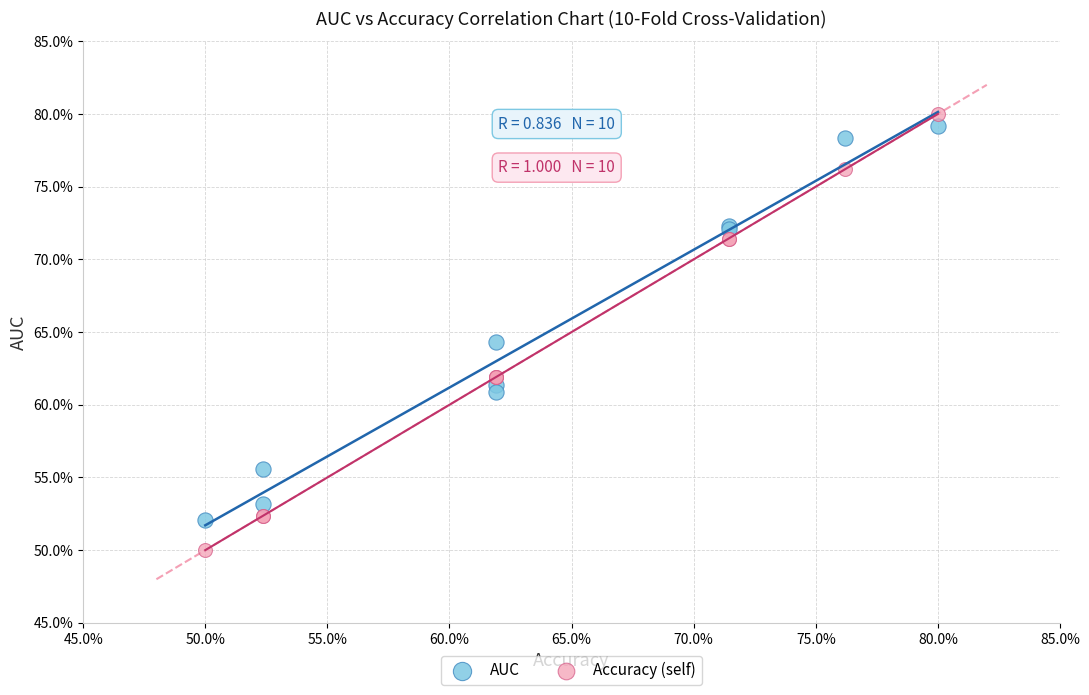

What are all the series names shown in the legend?

AUC, Accuracy (self)